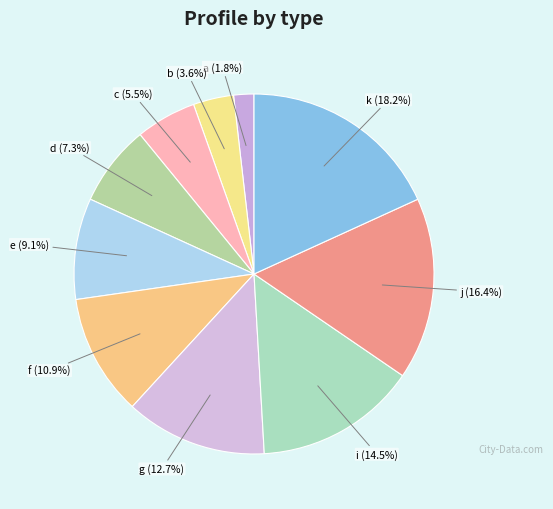

Which slice is the largest?

k